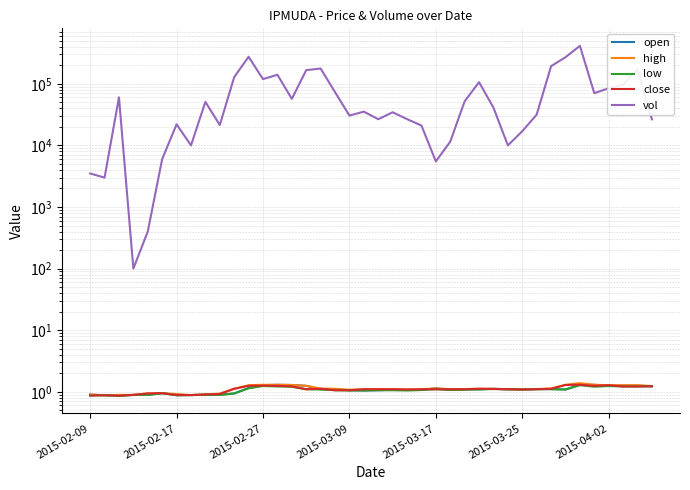

What is the total value across all series at 2015-03-09?

30504.2